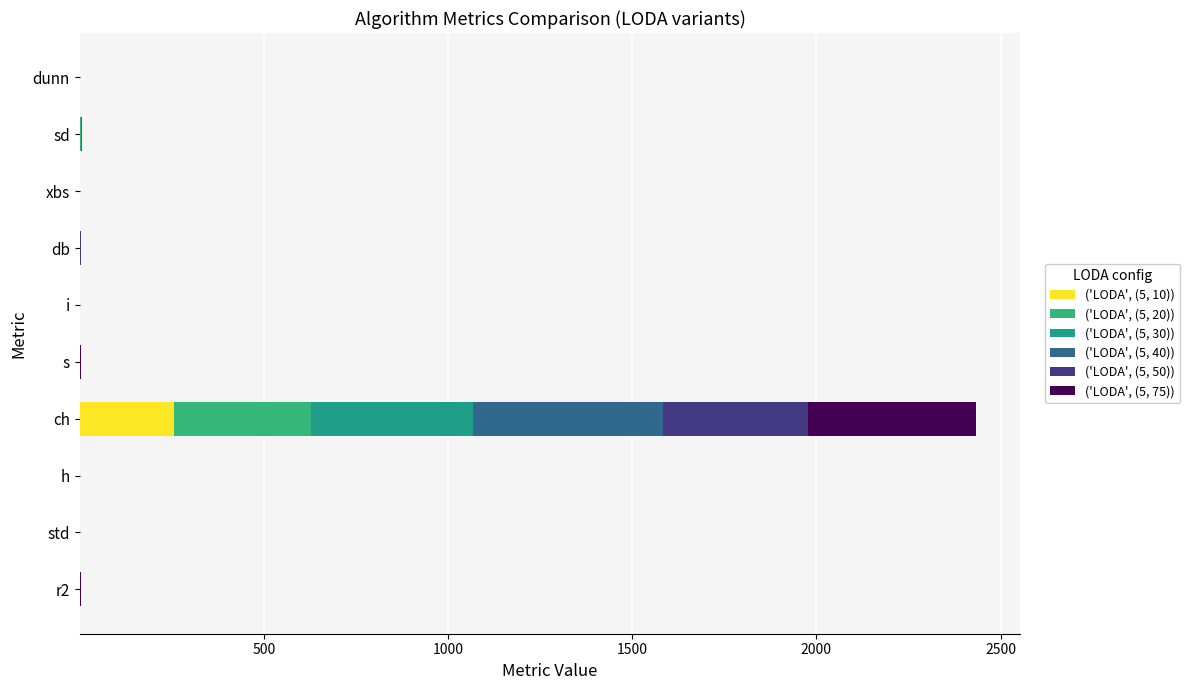

How many data points does each series have?

10